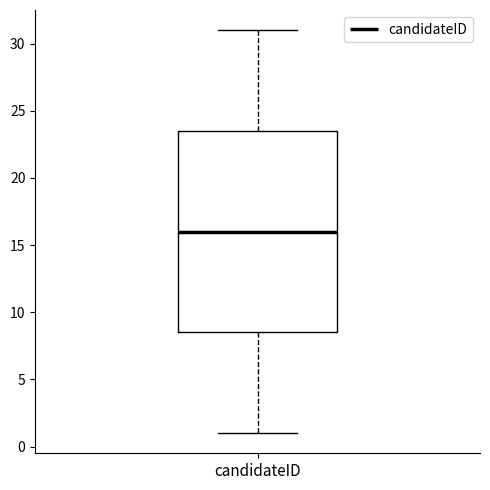

Read this box plot against the y-axis: the position of the median line, the range covered by the box, and the ends of both whiskers. The values are not printed on the chart, so give them approximately, as read against the axis.

median 16.0, box 8.5 to 23.5, whiskers 1.0 to 31.0